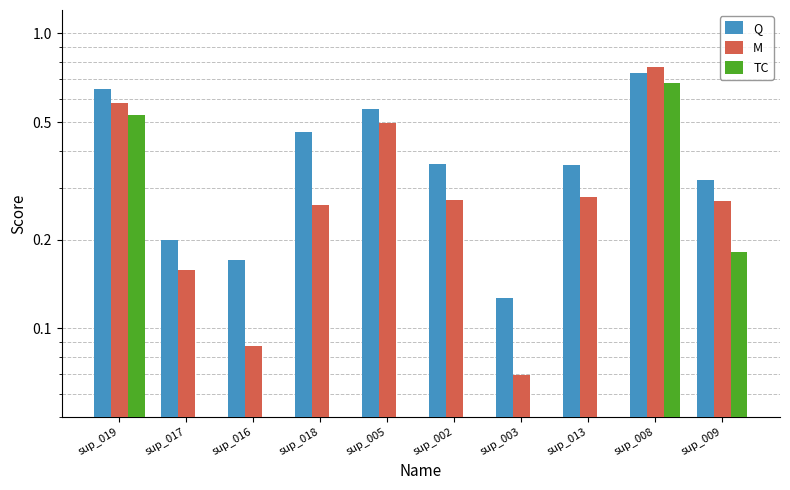

What position from the left is sup_002?

6